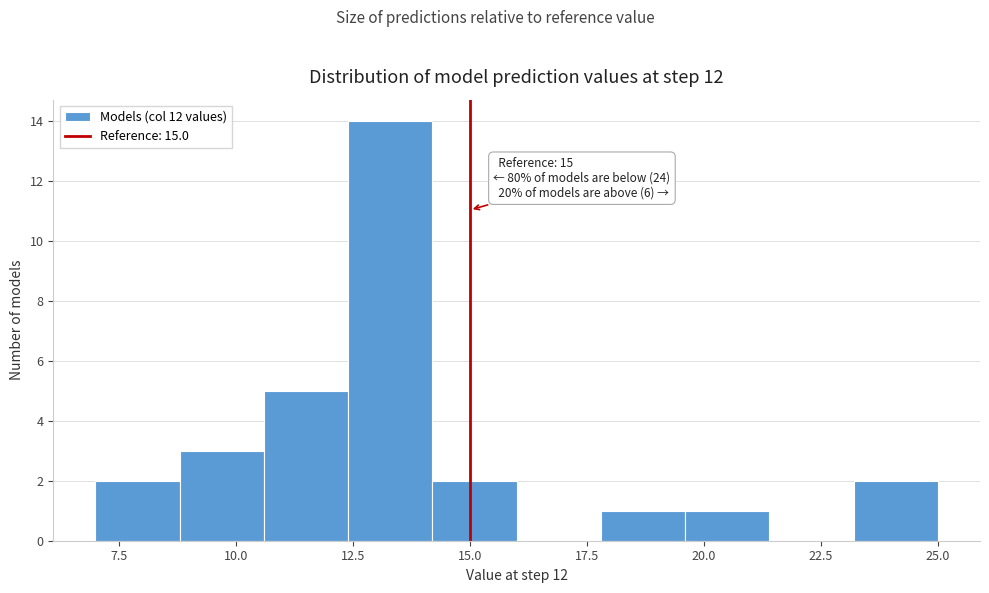

Around what value on the x-axis is the tallest bar? Give the approximate position of its centre, as read against the axis.

13.5